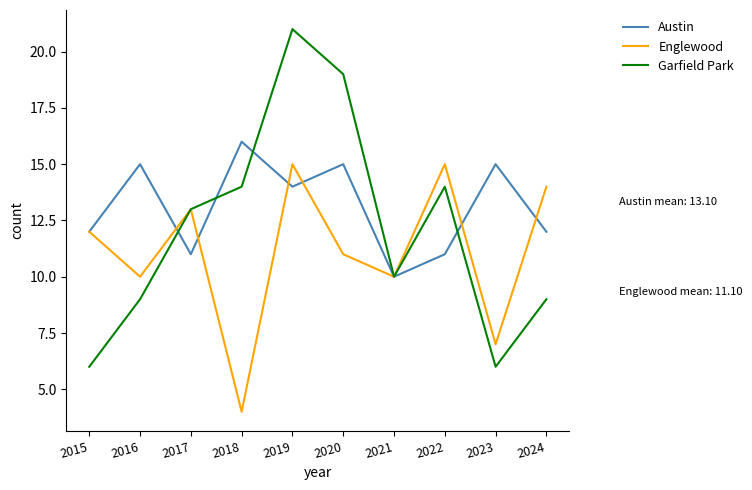

The Austin series shows 15 at 2023. True or false?

True